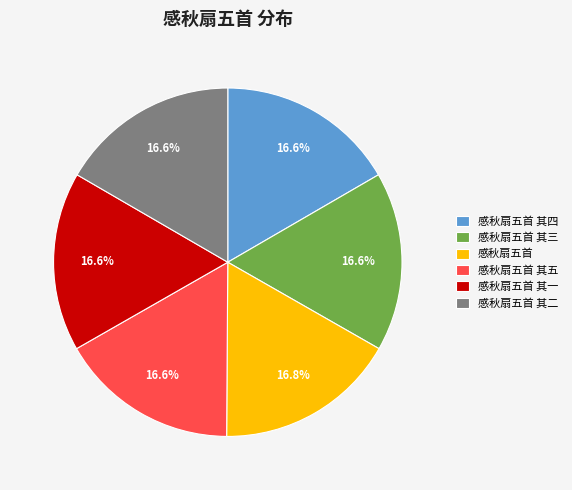

The 感秋扇五首 slice represents 17% of the pie. True or false?

True